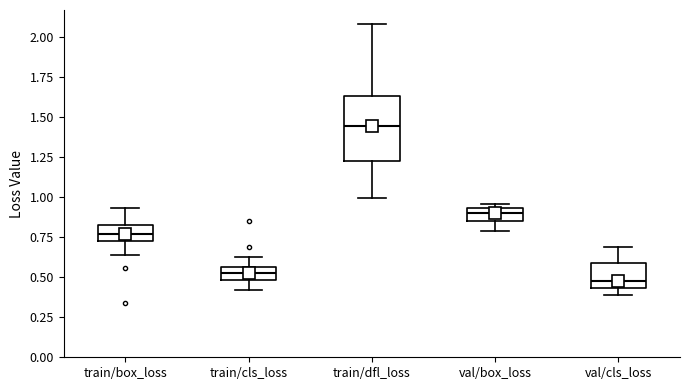

Reading left to right, transcribe this box plot: for each box, give where its median line is, the range the box spans, and where its two whiskers end, as read against the y-axis. The values are not printed on the chart, so give them approximately, as read against the axis.

train/box_loss: median 0.75 (inside the box), box 0.75 to 0.85, whiskers 0.65 to 0.95
train/cls_loss: median 0.55 (inside the box), box 0.50 to 0.55, whiskers 0.40 to 0.65
train/dfl_loss: median 1.45, box 1.25 to 1.65, whiskers 1.00 to 2.10
val/box_loss: median 0.90, box 0.85 to 0.95, whiskers 0.80 to 0.95 (just above the box's upper edge)
val/cls_loss: median 0.50, box 0.45 to 0.60, whiskers 0.40 to 0.70